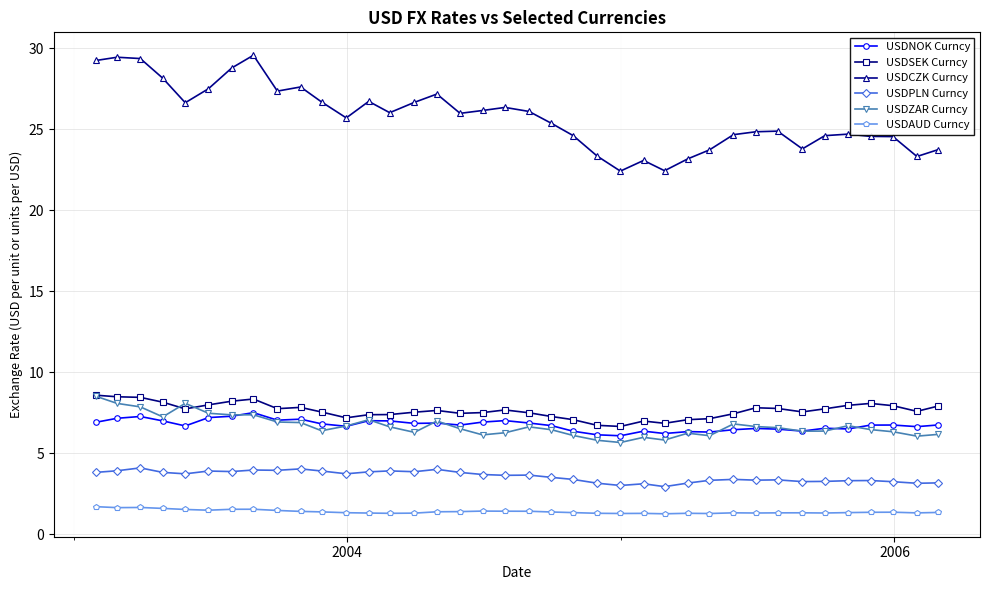

What is the sum of all USDPLN Curncy values?

135.6